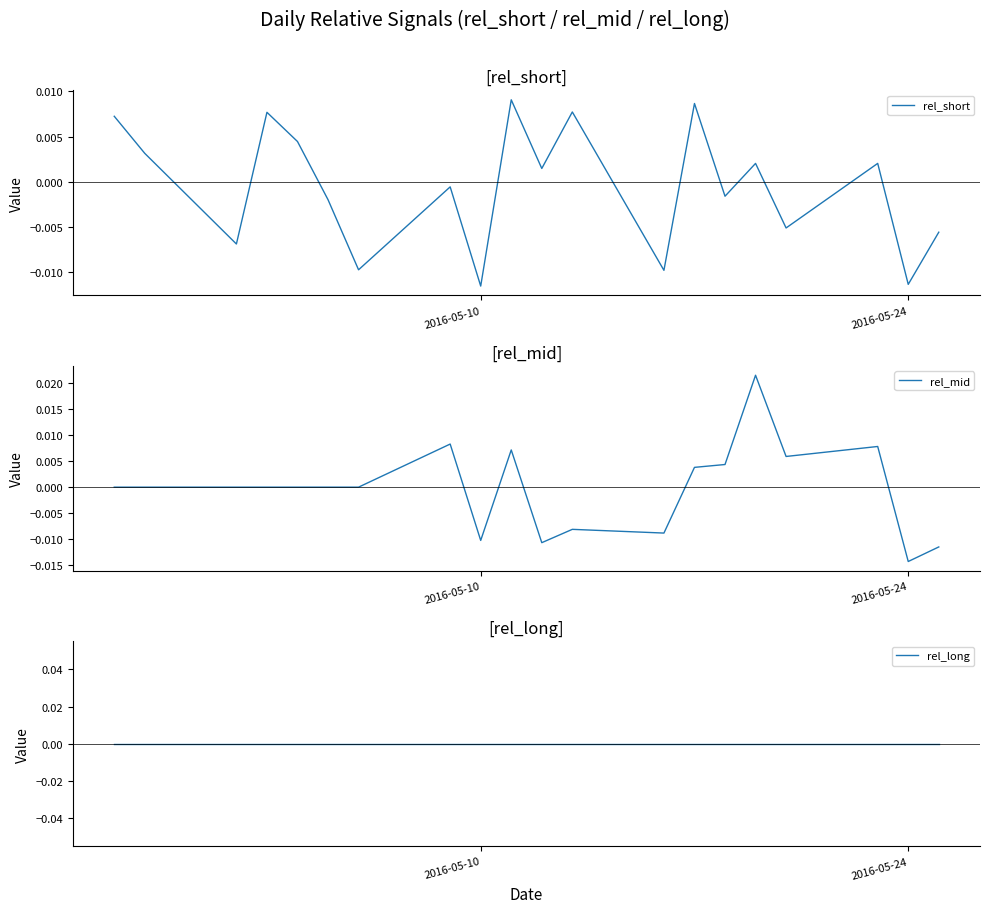

Which category has the lowest value in the rel_mid series?

2016-05-24